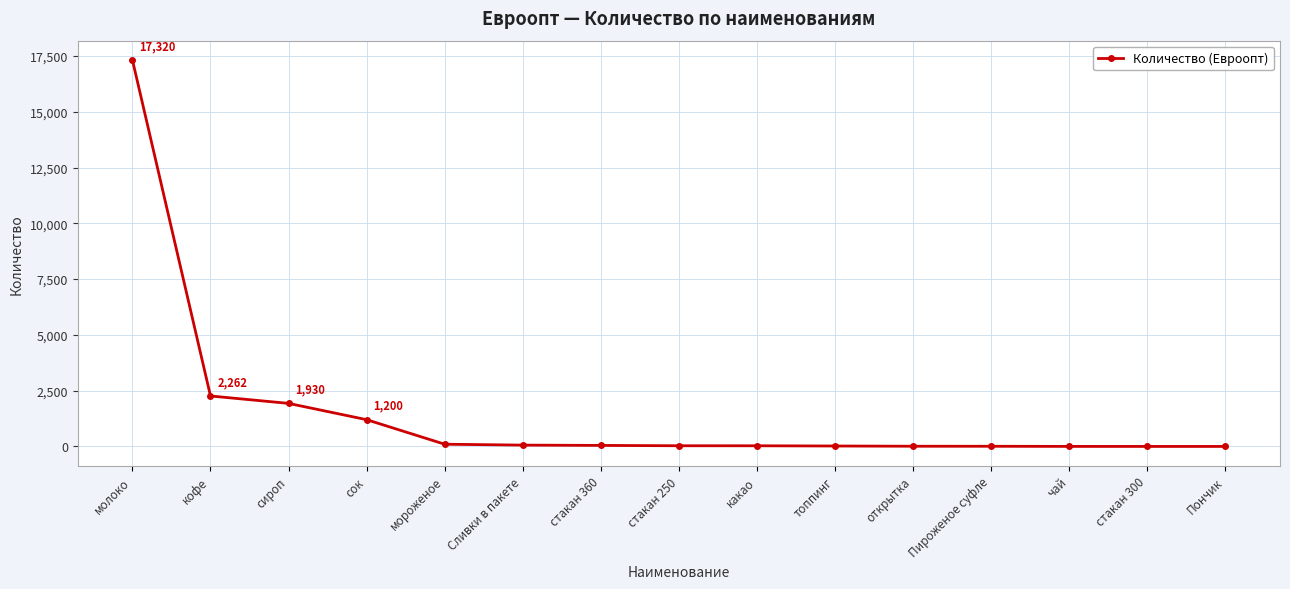

At which category does the chart reach its peak across all series?

молоко